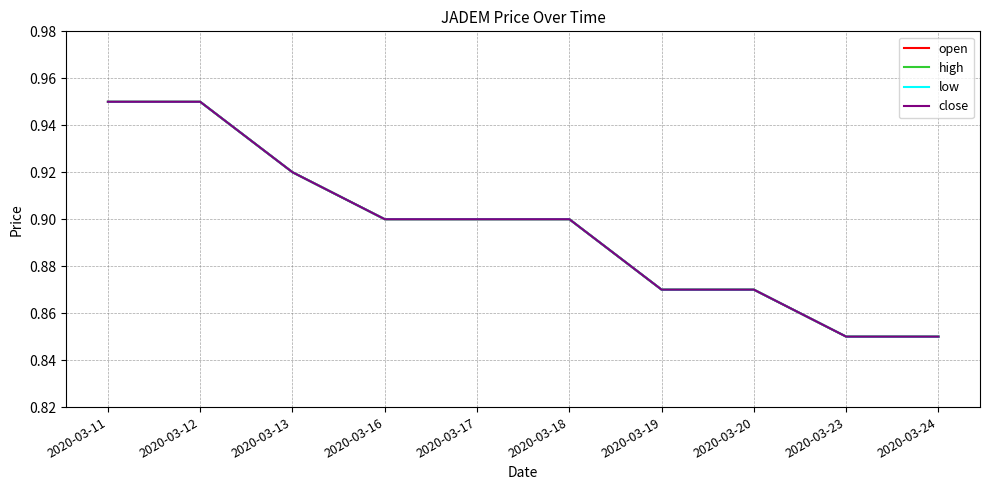

At 2020-03-18, list the series in order from largest to smallest.

open, high, low, close